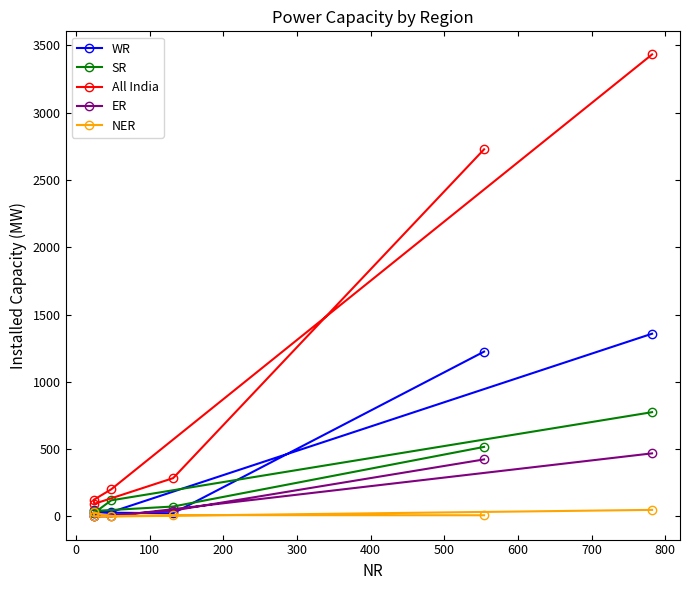

Is this an area chart (filled region under the line)?

No